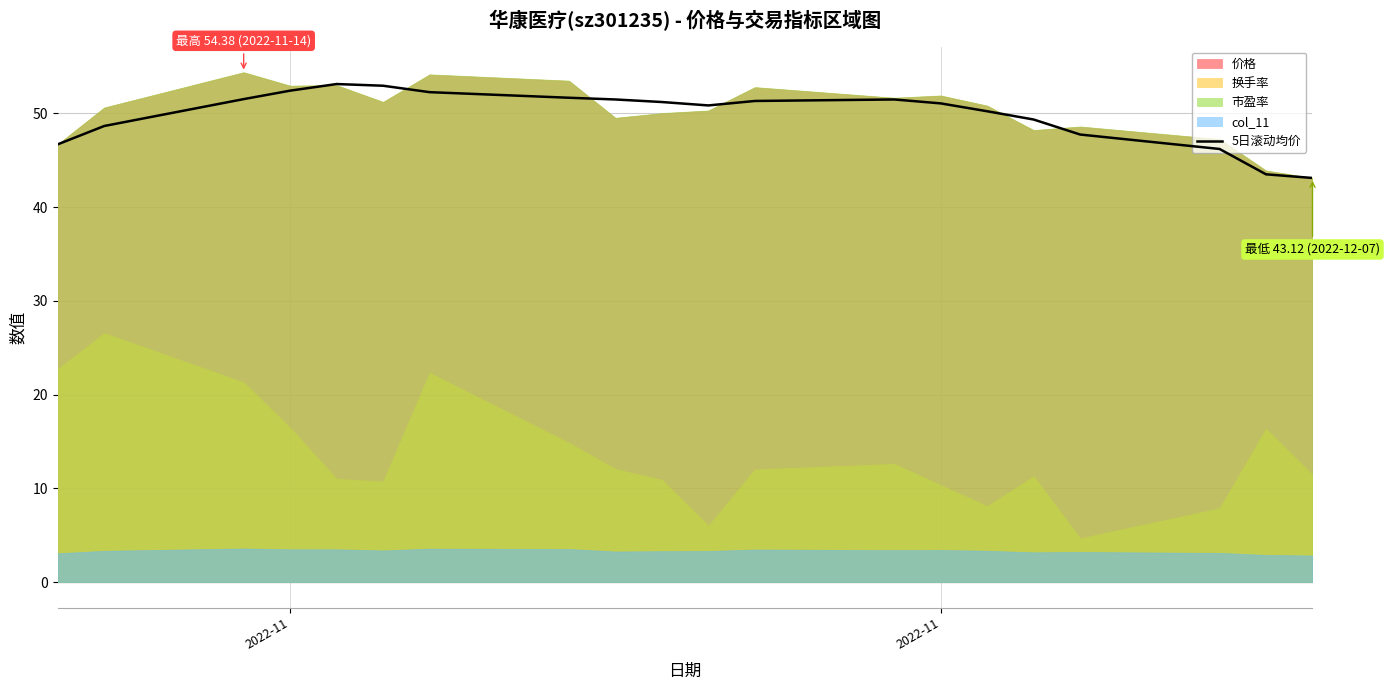

What is the difference between the maximum and minimum values?

10.0